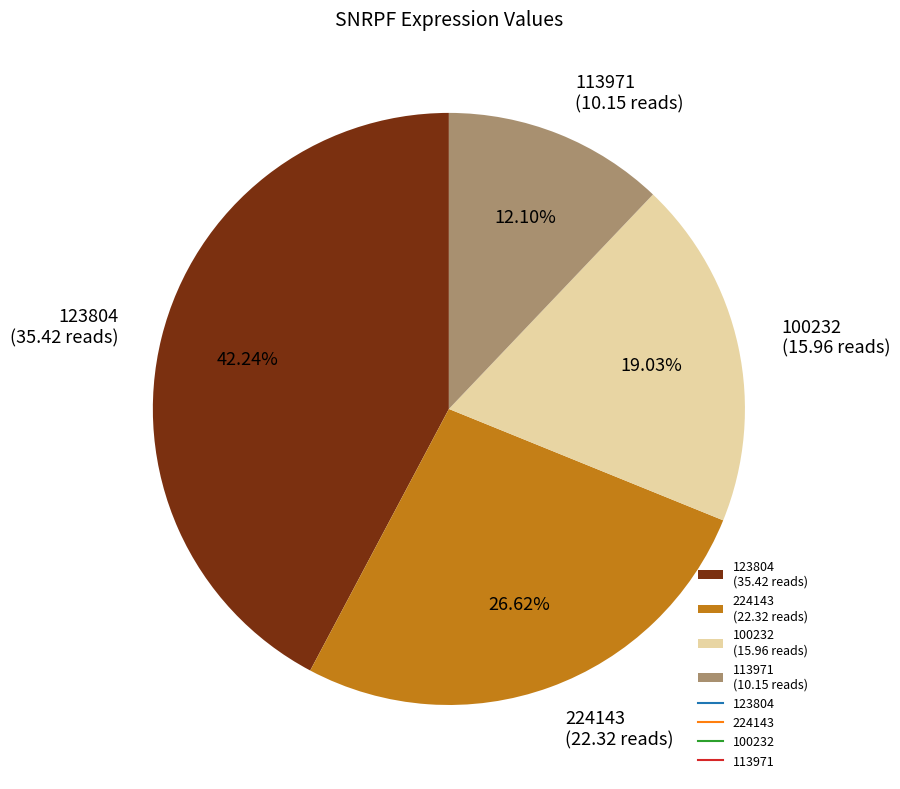

Does any single category account for the majority?

No